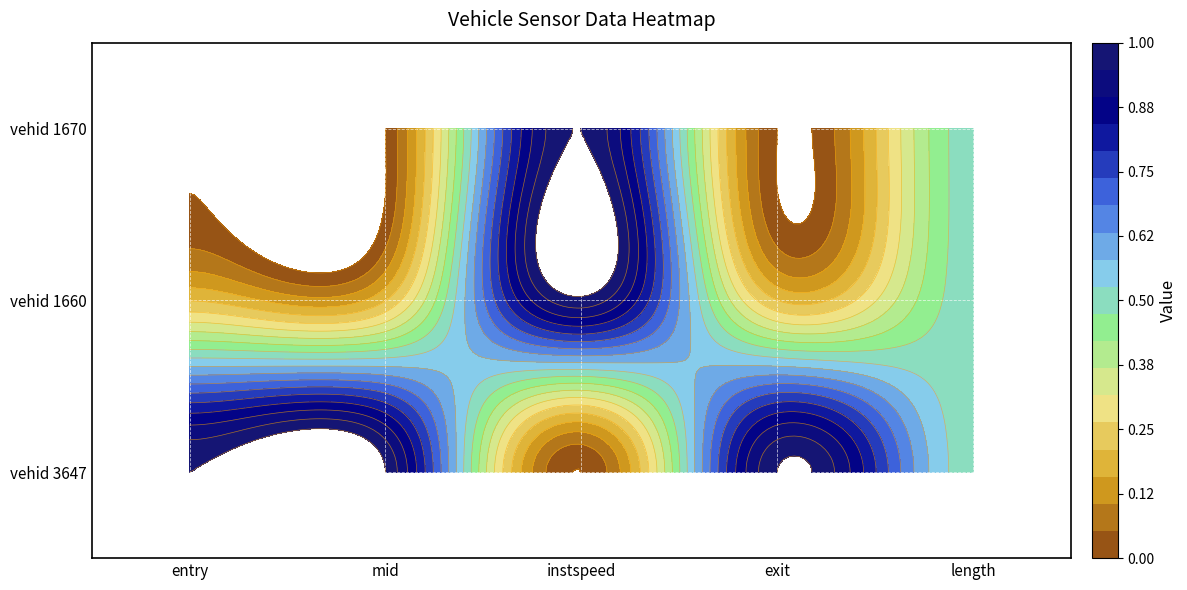

Which series has the largest range (max minus min)?

vehid 1670